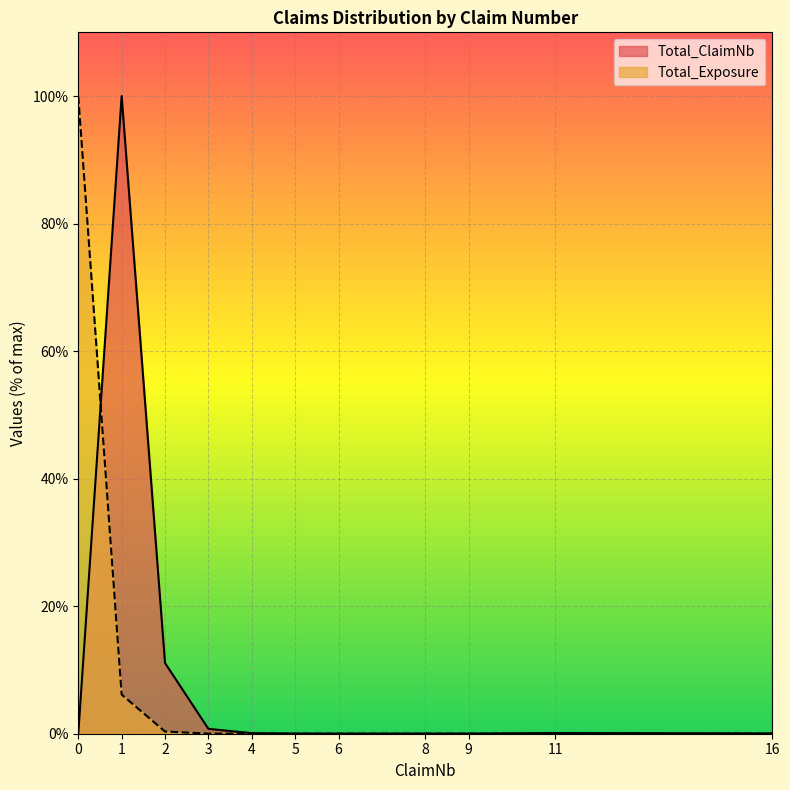

Reading left to right, transcribe all the data shown in this chart.

Total_ClaimNb: 0=0.0	1=100.0	2=11.1	3=0.8	4=0.1	5=0.0	6=0.0	8=0.0	9=0.0	11=0.1	16=0.0
Total_Exposure: 0=100.0	1=6.1	2=0.3	3=0.0	4=0.0	5=0.0	6=0.0	8=0.0	9=0.0	11=0.0	16=0.0